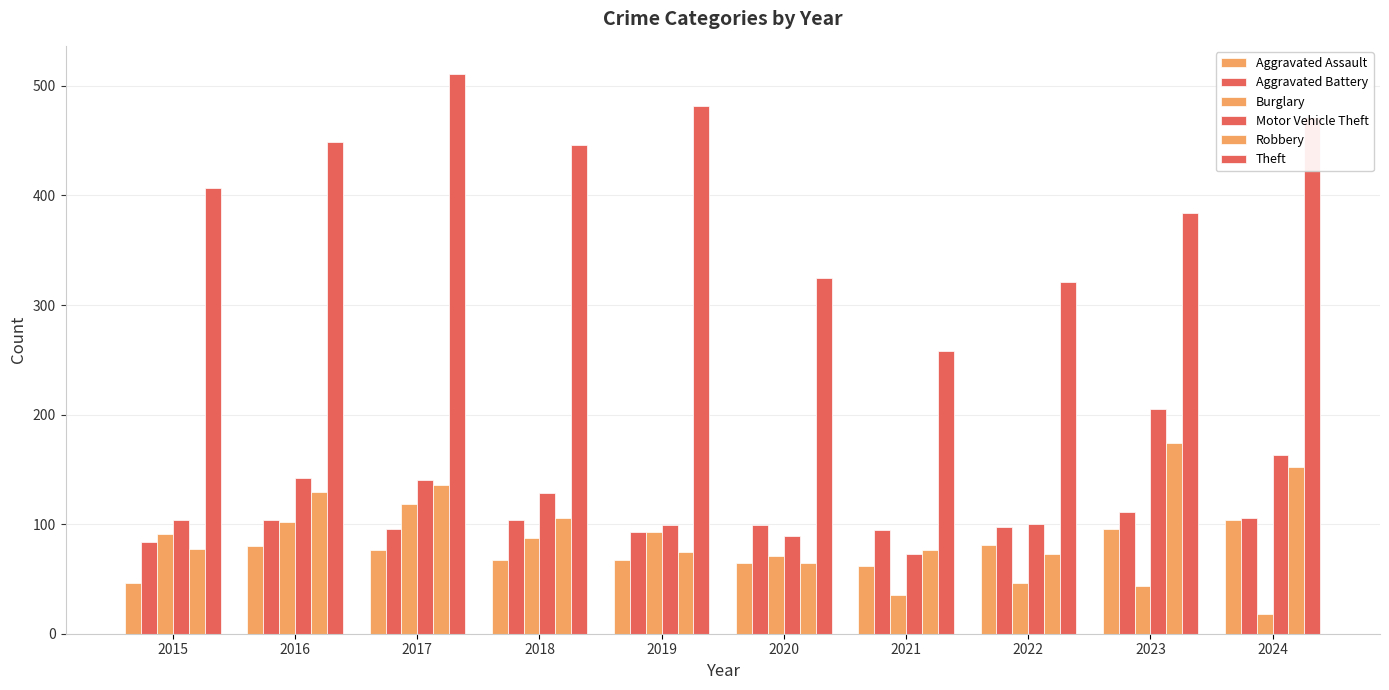

Reading left to right, transcribe all the data shown in this chart.

Aggravated Assault: 46	80	76	67	67	65	62	81	96	104
Aggravated Battery: 84	104	96	104	93	99	95	97	111	106
Burglary: 91	102	118	87	93	71	35	46	44	18
Motor Vehicle Theft: 104	142	140	128	99	89	73	100	205	163
Robbery: 77	129	136	106	75	65	76	73	174	152
Theft: 407	449	511	446	482	325	258	321	384	472